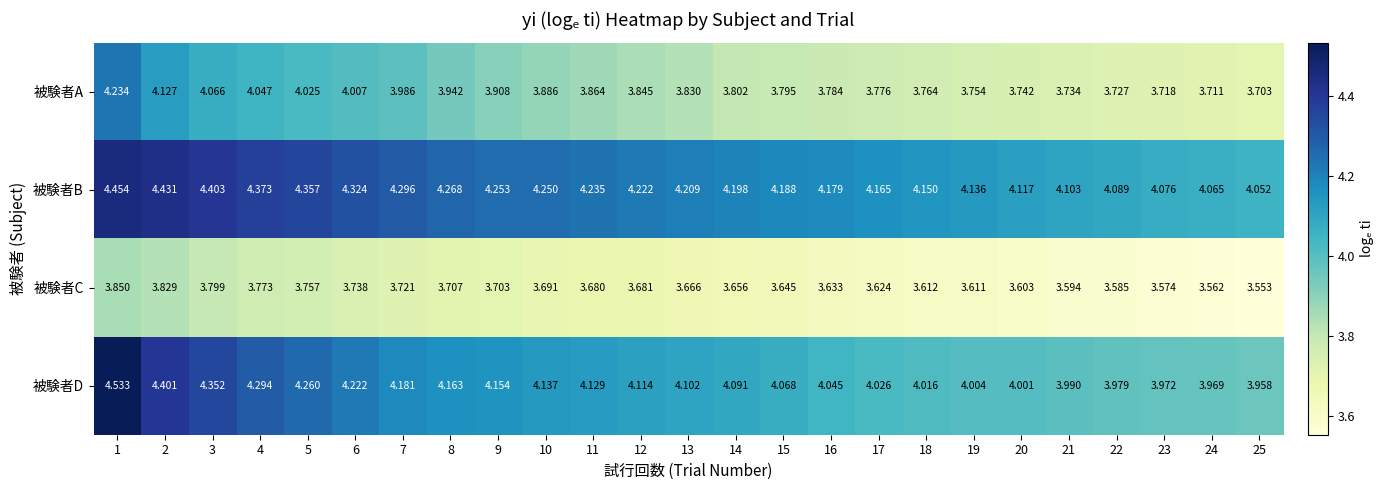

At 6, list the series in order from largest to smallest.

被験者B, 被験者D, 被験者A, 被験者C